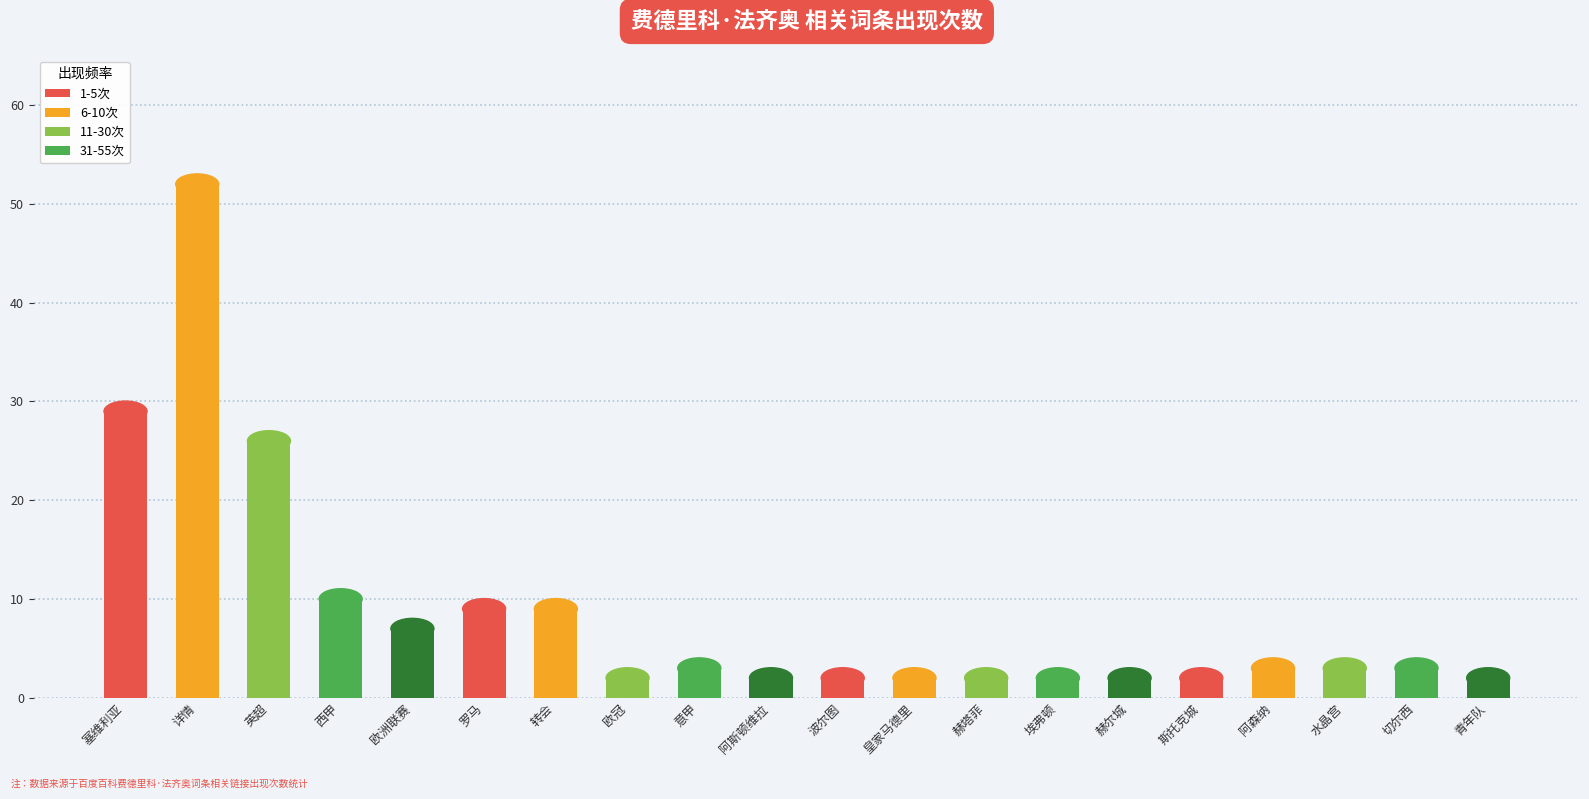

Does the chart contain stacked bars?

No